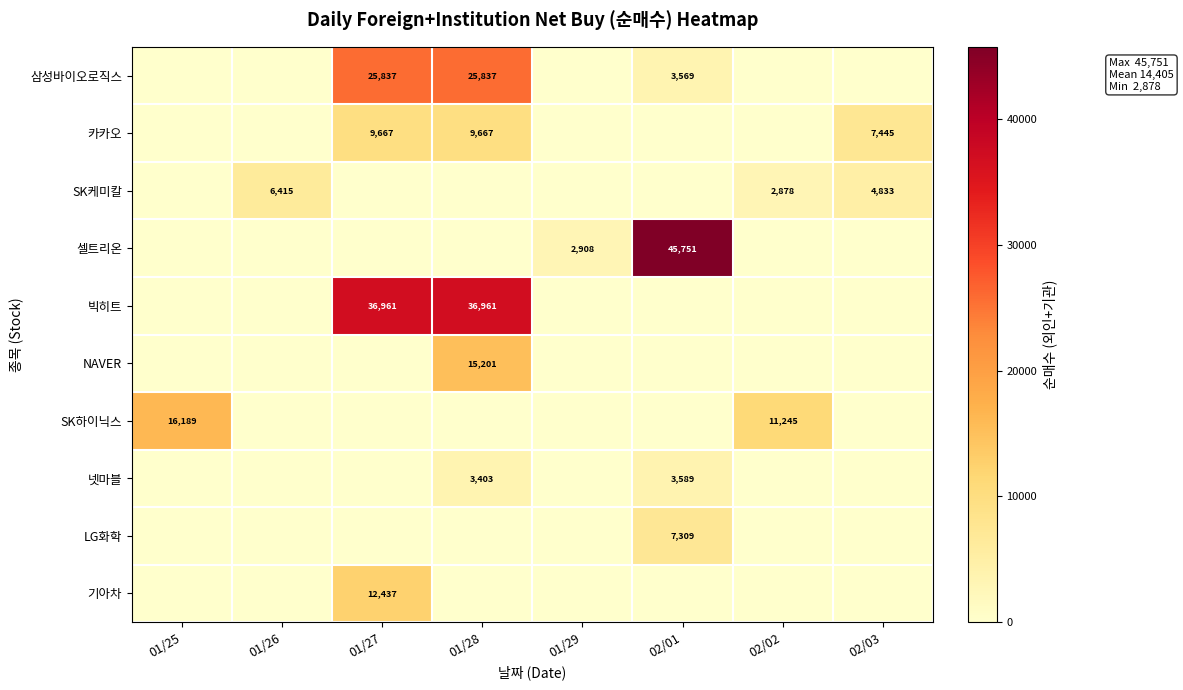

At 01/25, list the series in order from largest to smallest.

SK하이닉스, 삼성바이오로직스, 카카오, SK케미칼, 셀트리온, 빅히트, NAVER, 넷마블, LG화학, 기아차